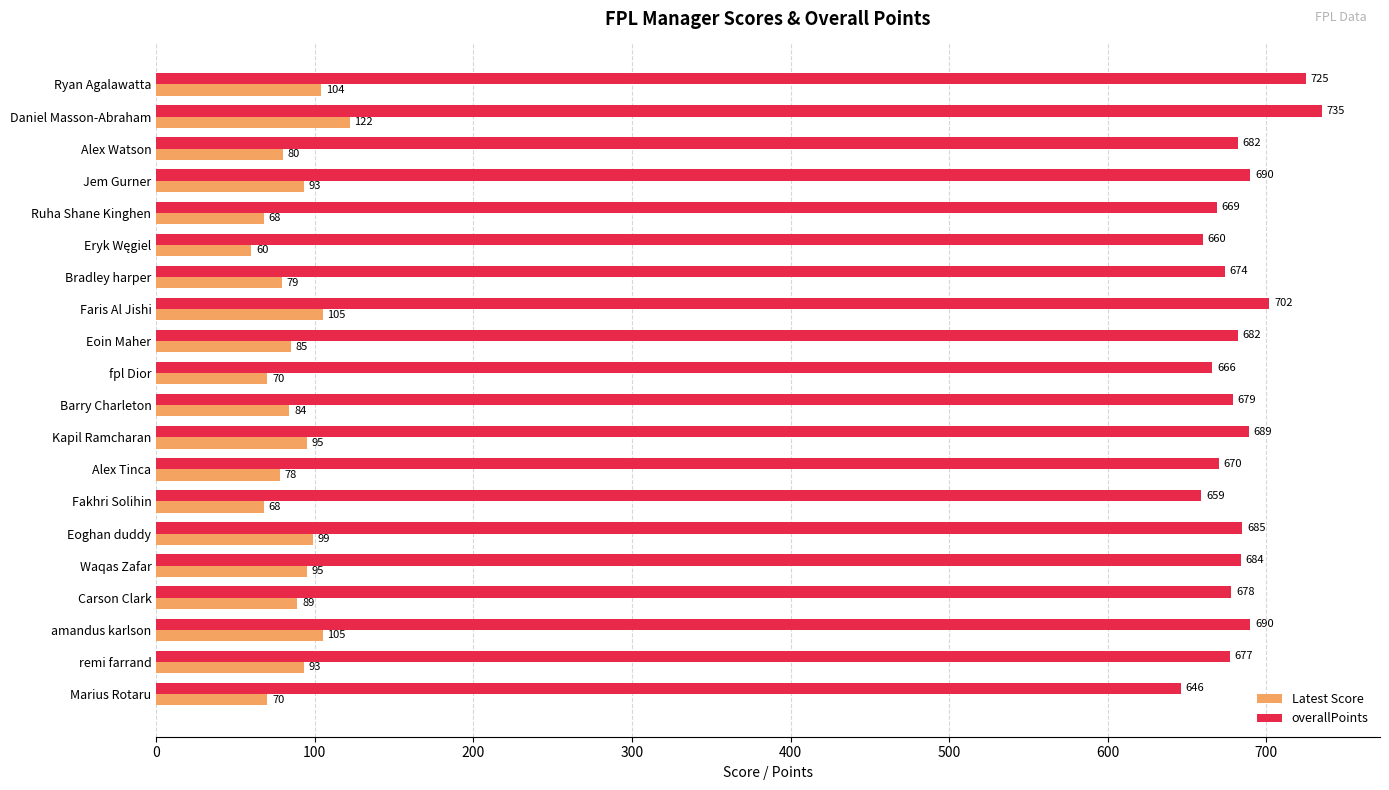

Which category has the highest value in the Latest Score series?

Daniel Masson-Abraham